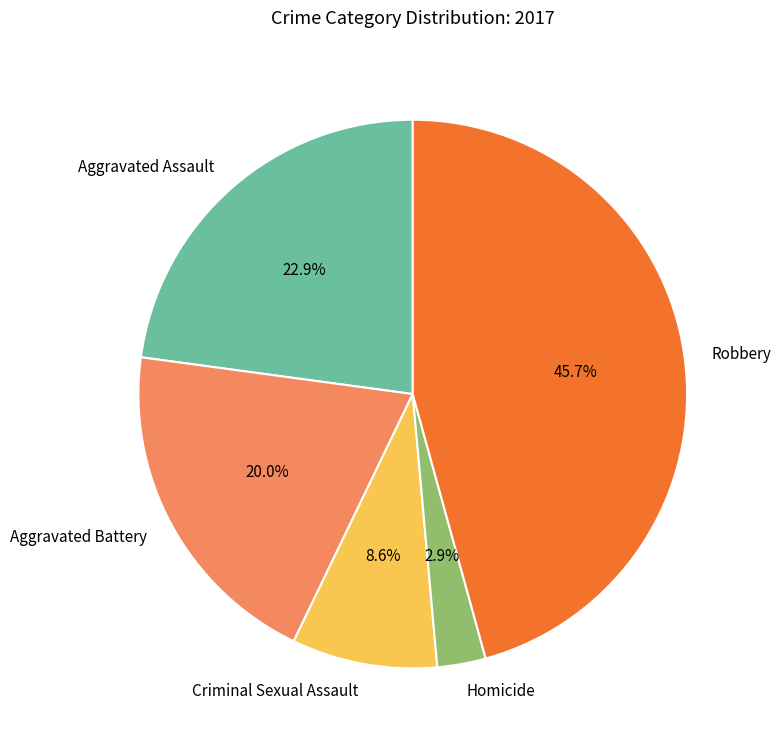

Is Aggravated Assault the majority of the pie?

No